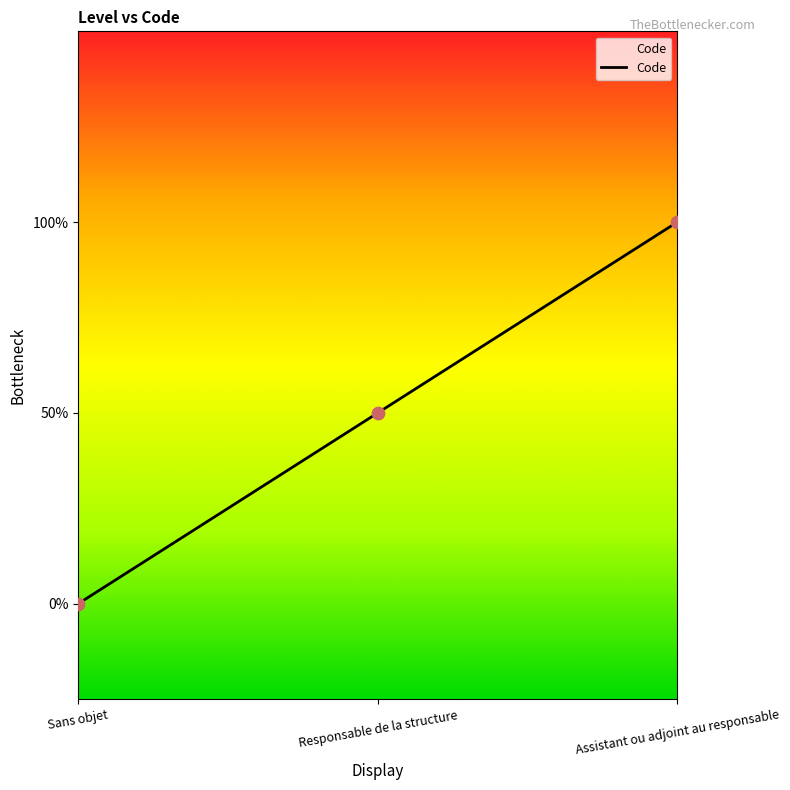

Which has a higher value, Sans objet or Responsable de la structure?

Responsable de la structure